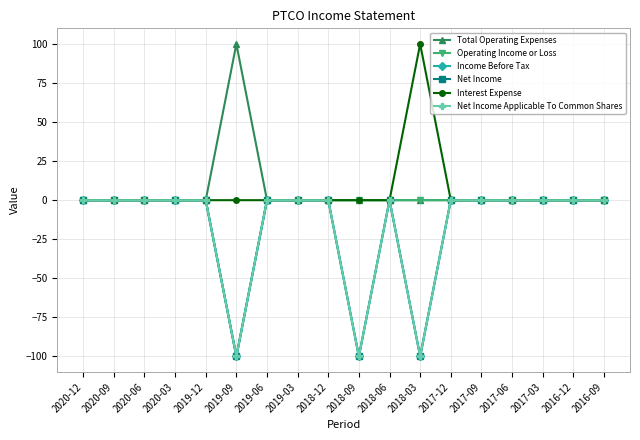

What is the minimum value shown in the chart?

-100